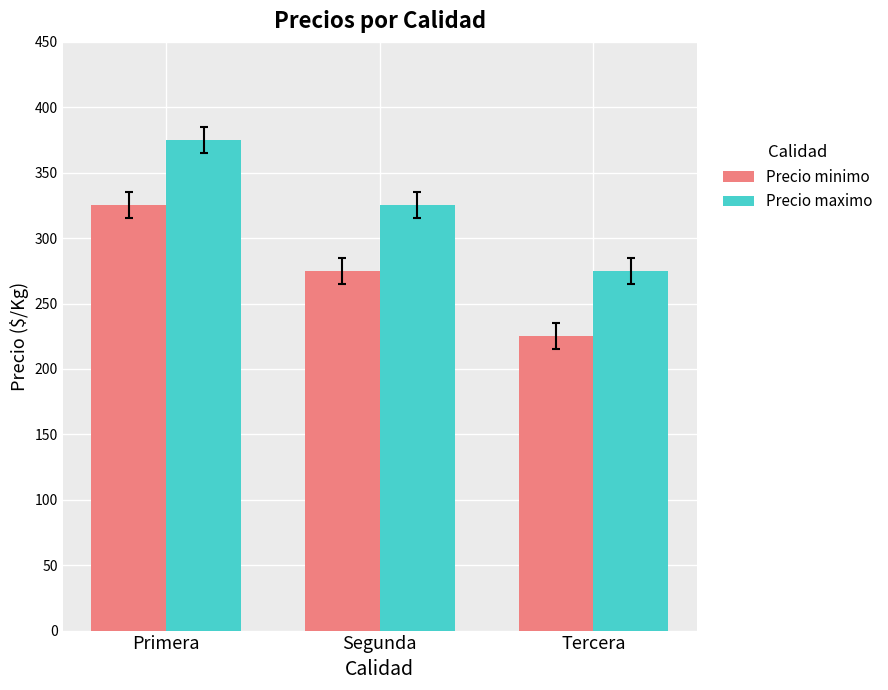

At which label does Precio maximo reach its peak?

Primera